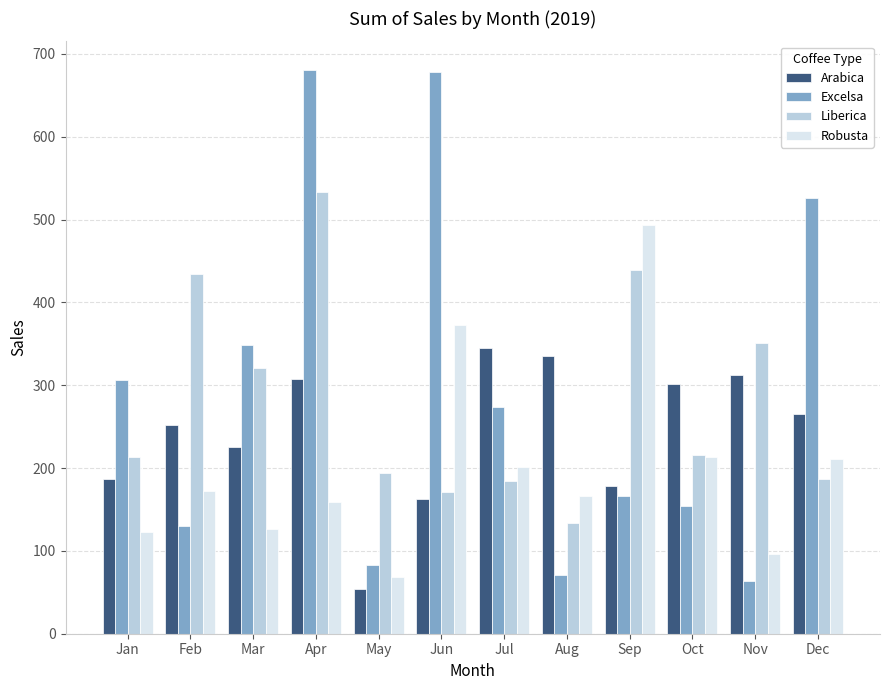

Rank the series by their maximum value, from lowest to highest.

Arabica, Robusta, Liberica, Excelsa